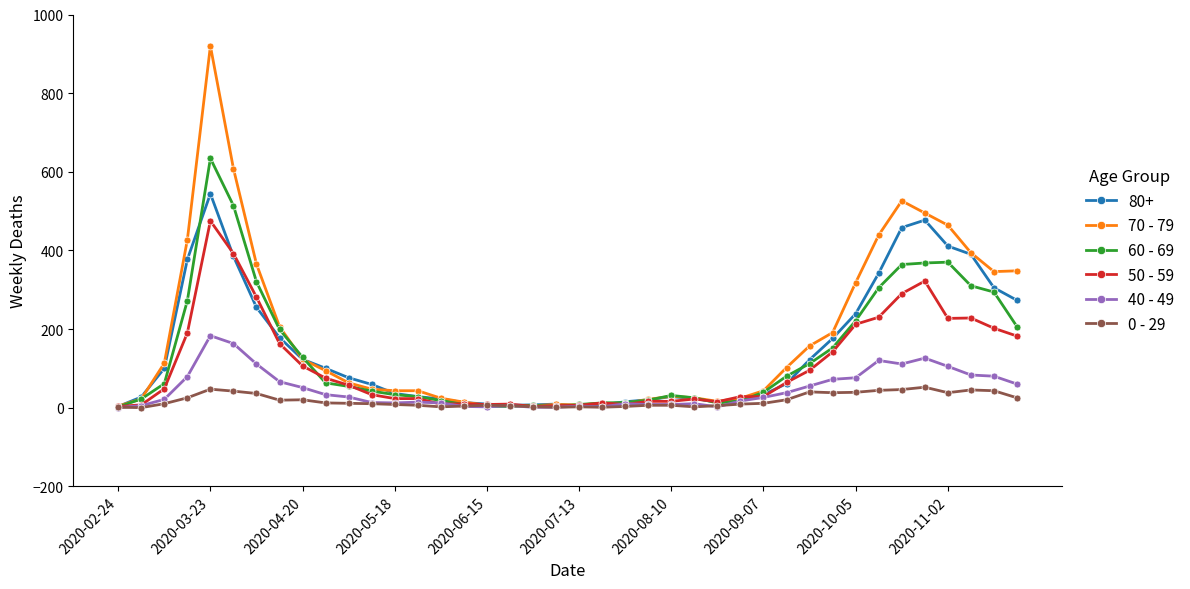

True or false: 50 - 59 has more than 0 points higher than both neighbors.

True